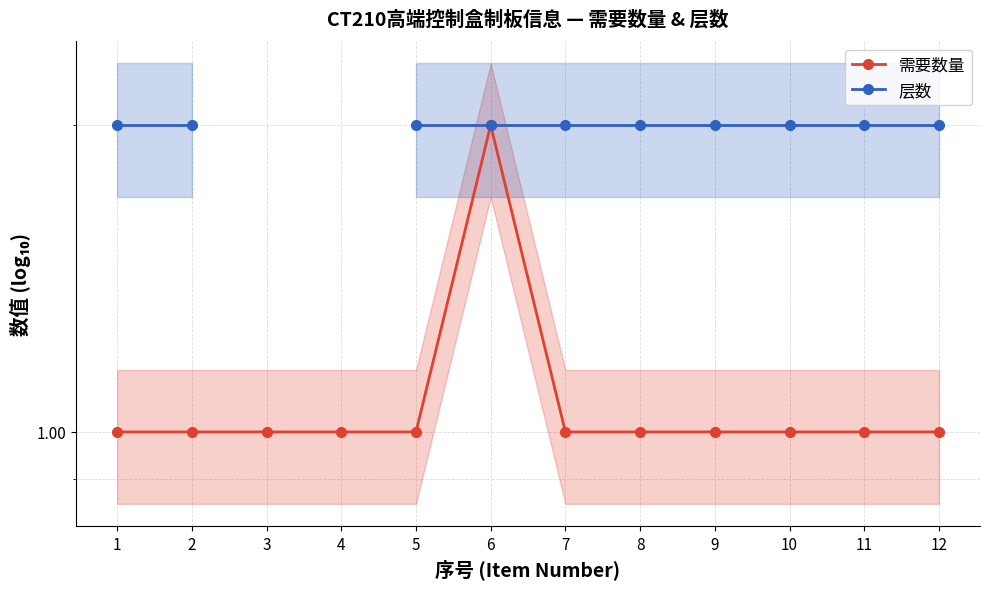

What is the minimum value for 层数?

2.0